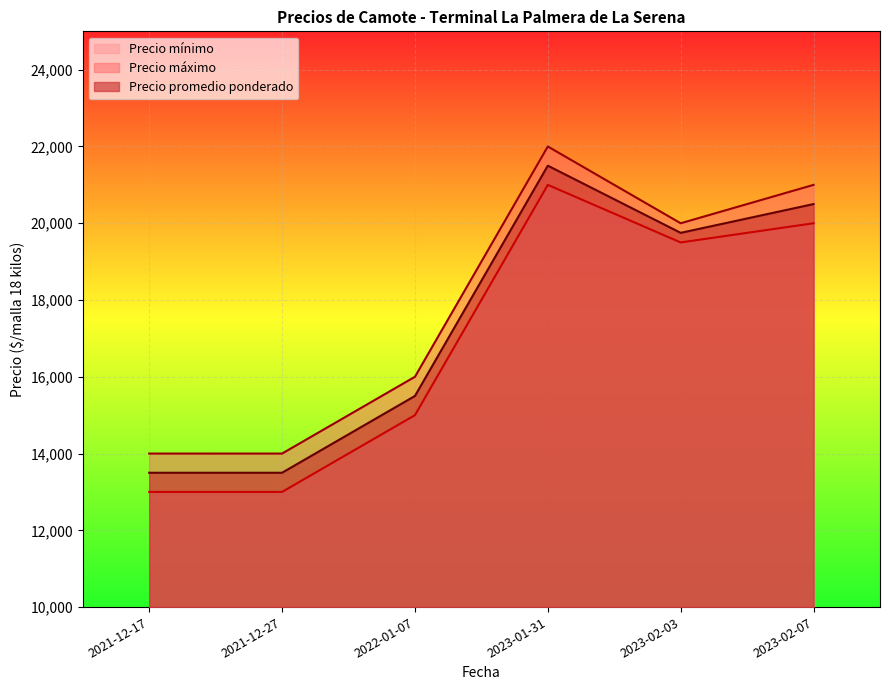

Which category has the highest value in the Precio máximo series?

2023-01-31